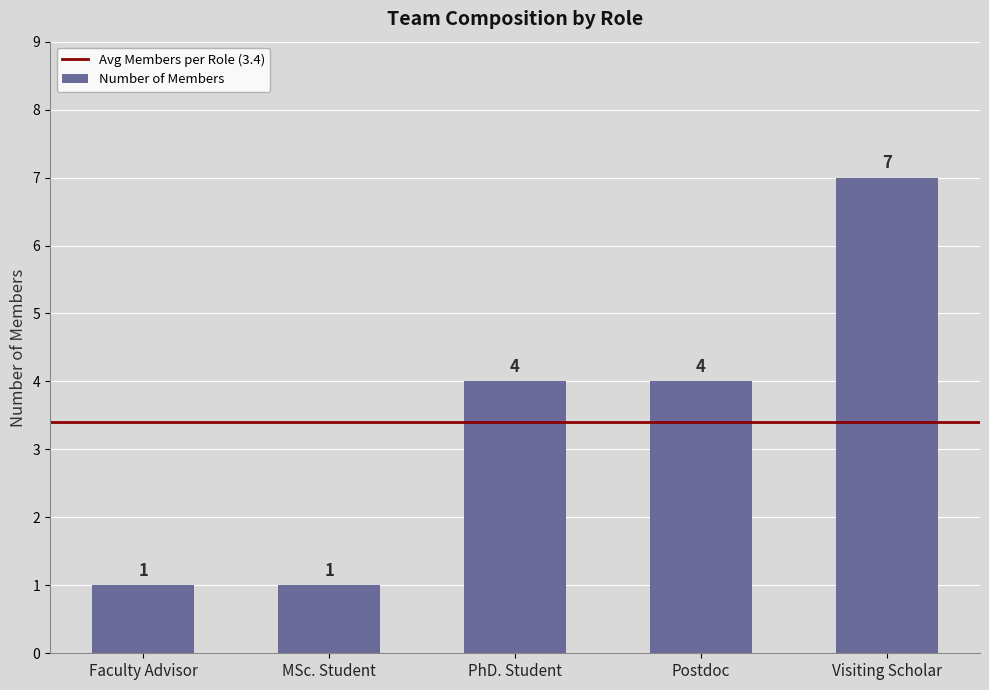

Which category has the highest value across all series?

Visiting Scholar